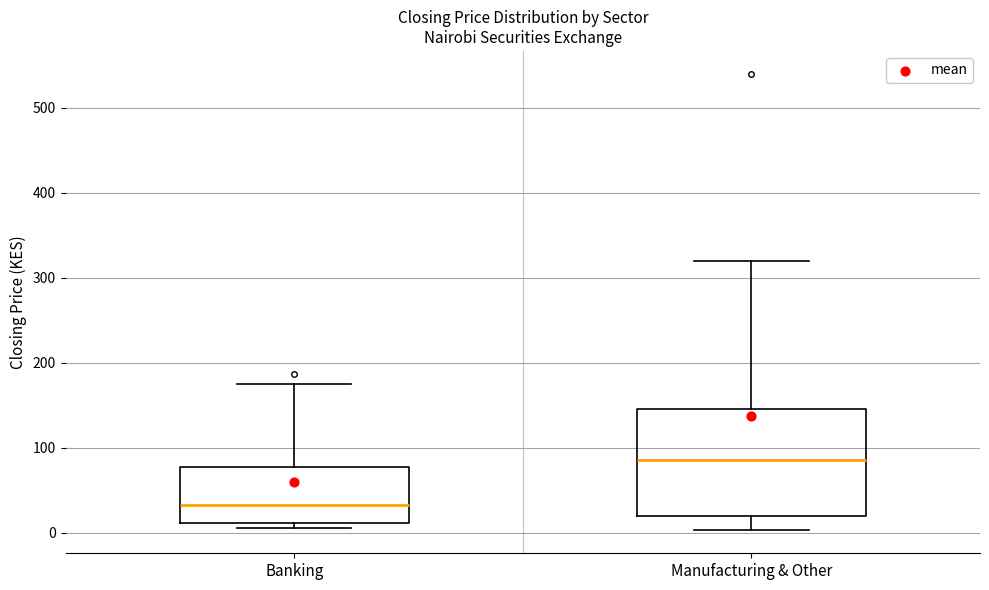

Which box has the lowest median line?

Banking